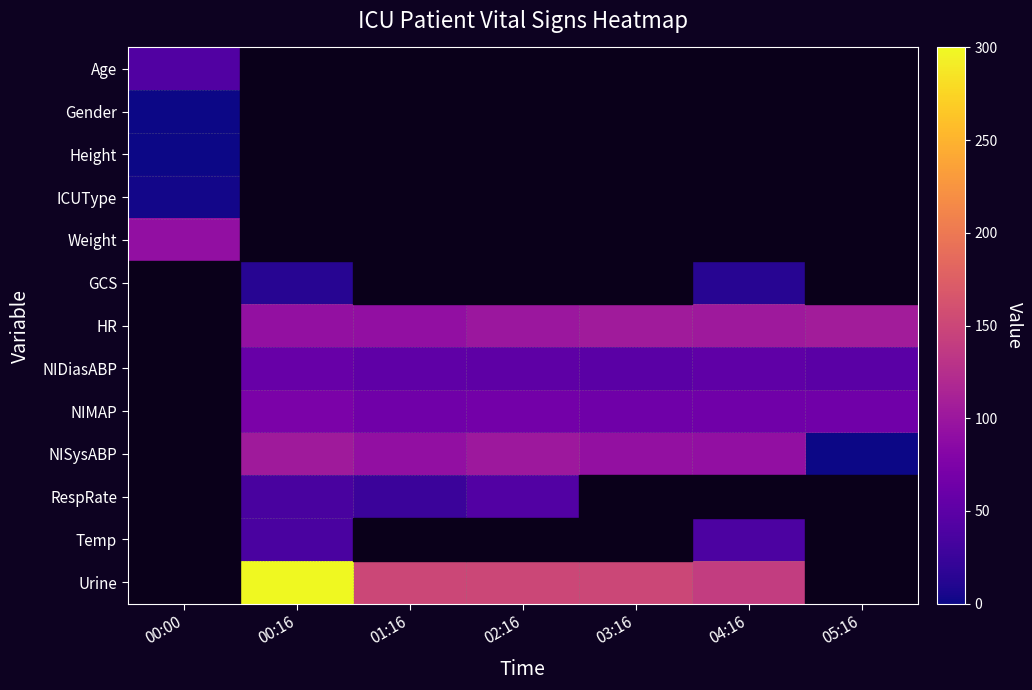

Which label corresponds to the largest value in the chart?

00:16